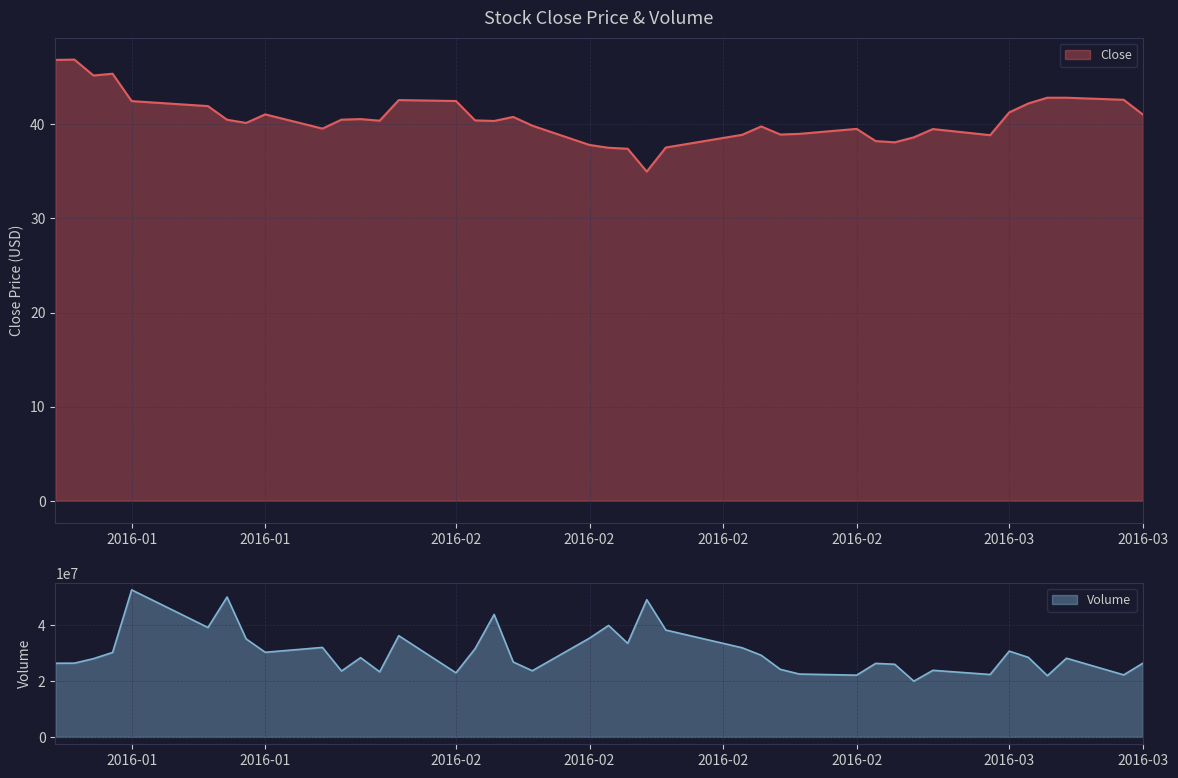

Reading left to right, transcribe all the data shown in this chart.

Close: 46.8	46.9	45.2	45.4	42.5	41.9	40.5	40.2	41.1	39.5	40.5	40.6	40.4	42.6	42.5	40.4	40.4	40.8	39.9	37.8	37.5	37.4	35.0	37.5	38.9	39.8	38.9	39.0	39.5	38.2	38.1	38.6	39.5	38.8	41.3	42.2	42.8	42.8	42.6	41.0
Volume: 26284600.0	26310000.0	27925800.0	30129500.0	52452600.0	39032700.0	49905400.0	34976700.0	30187200.0	31924000.0	23508400.0	28274800.0	23212800.0	36107600.0	22860300.0	31460900.0	43680300.0	26732600.0	23599700.0	35237100.0	39767200.0	33390000.0	48945600.0	38120400.0	31802500.0	29133500.0	24107700.0	22426000.0	22028600.0	26234200.0	25912400.0	19889500.0	23757400.0	22268700.0	30606800.0	28383800.0	21835200.0	28071000.0	22134600.0	26265000.0